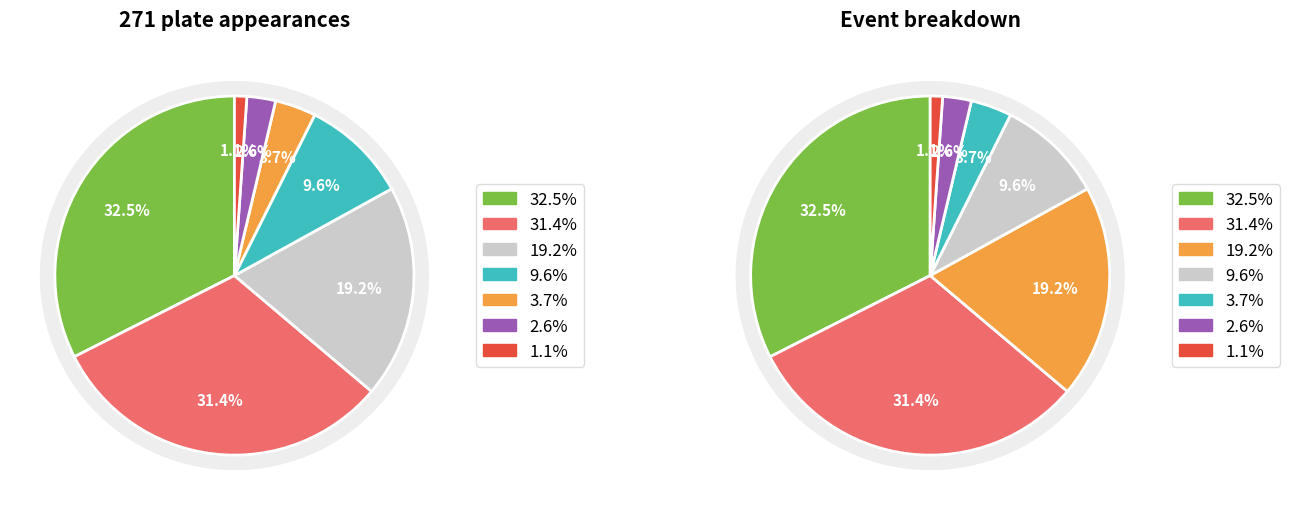

To the nearest percent, what is the average slice percentage?

14%